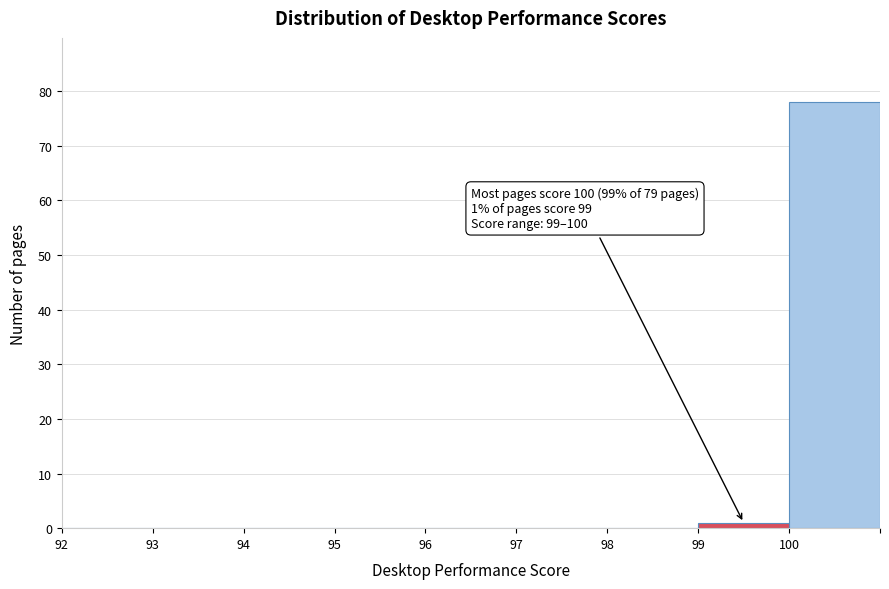

Which range on the x-axis has the tallest bar?

100 to 101